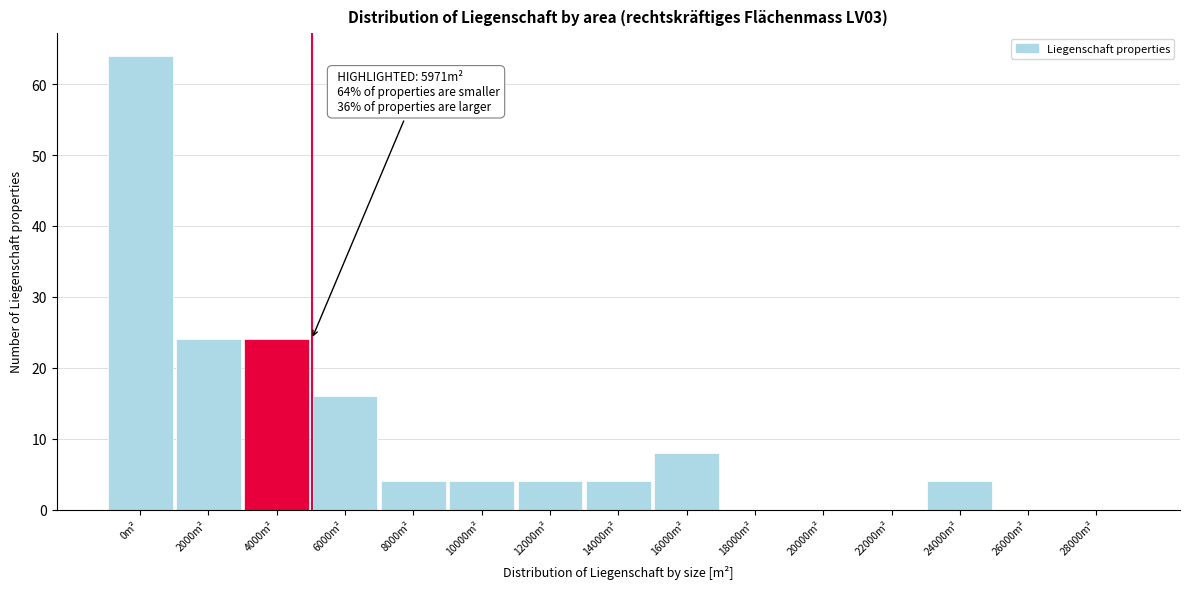

Reading left to right, list all the values displayed in this chart.

0m²=64	2000m²=24	4000m²=24	6000m²=16	8000m²=4	10000m²=4	12000m²=4	14000m²=4	16000m²=8	18000m²=0	20000m²=0	22000m²=0	24000m²=4	26000m²=0	28000m²=0